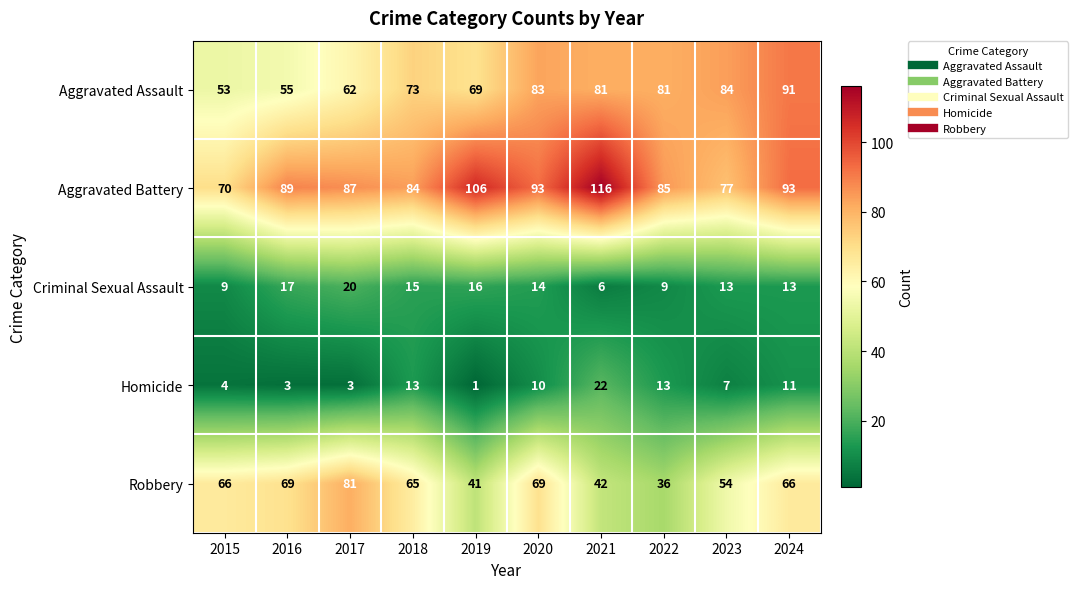

At which category is the sum across all series the highest?

2024